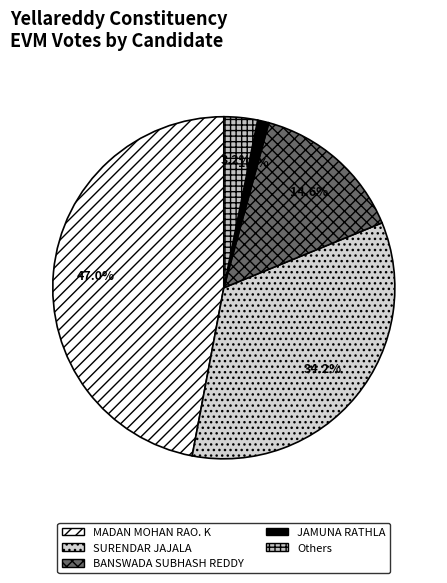

Is there a majority slice in this chart?

No